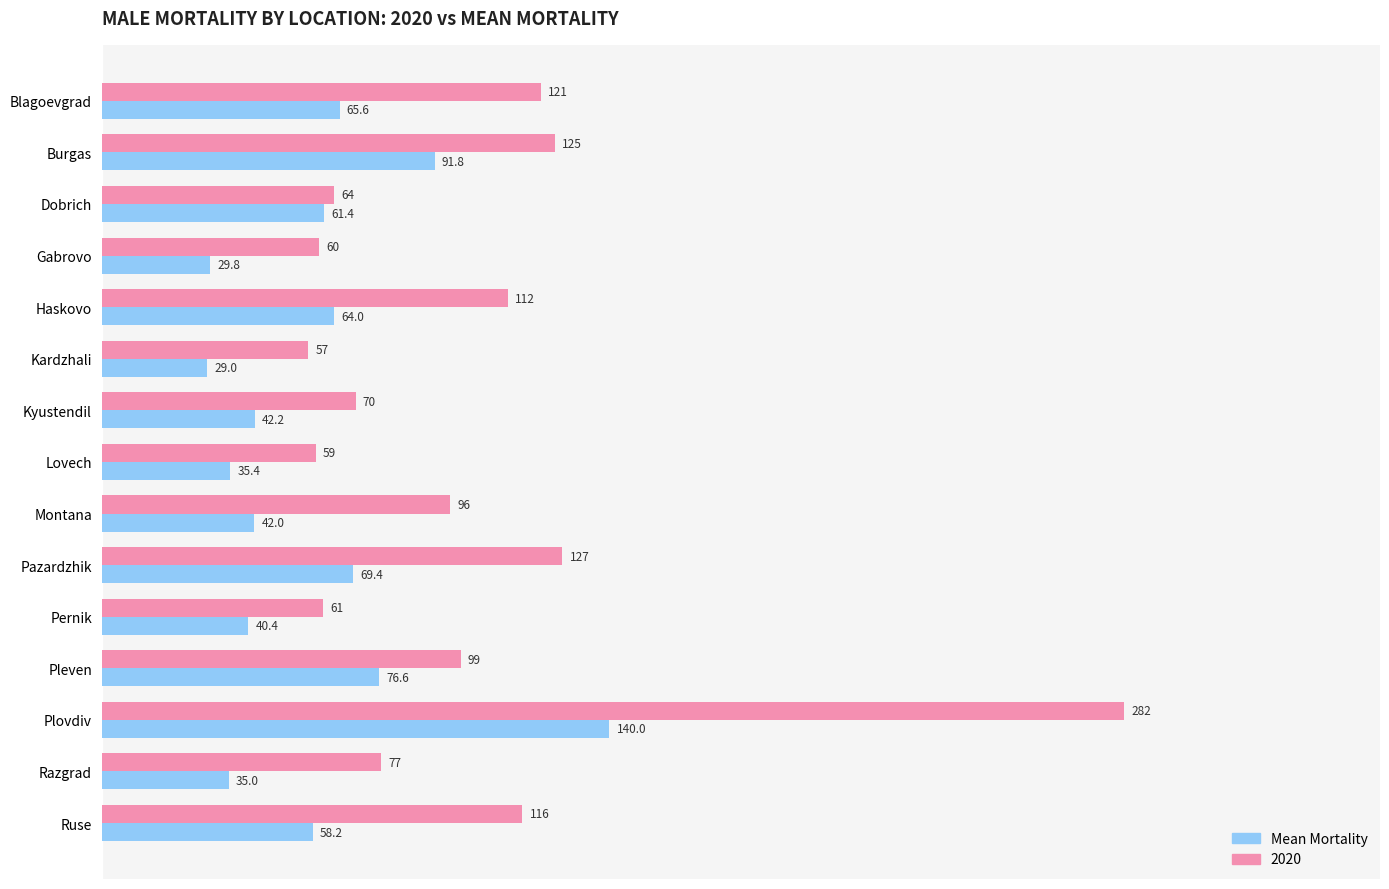

What is the total value across all series at Kardzhali?

86.0